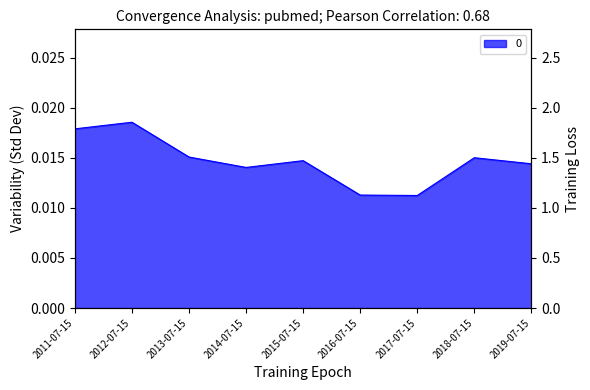

Rank the categories by value from lowest to highest.

2017-07-15, 2016-07-15, 2014-07-15, 2019-07-15, 2015-07-15, 2018-07-15, 2013-07-15, 2011-07-15, 2012-07-15